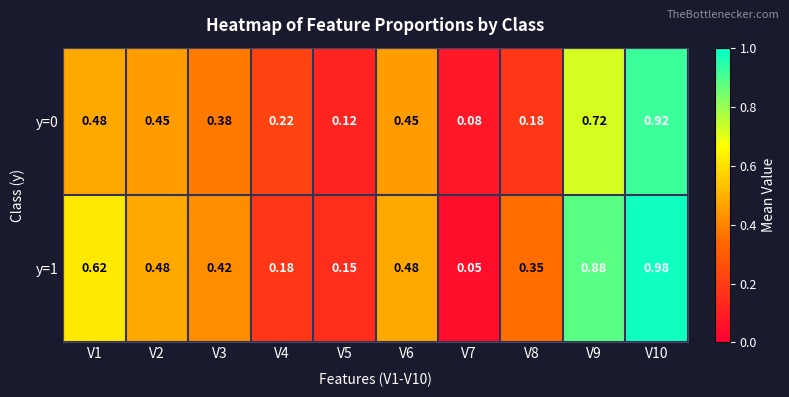

Is the value of y=0 at V4 greater than the value of y=1 at V4?

Yes